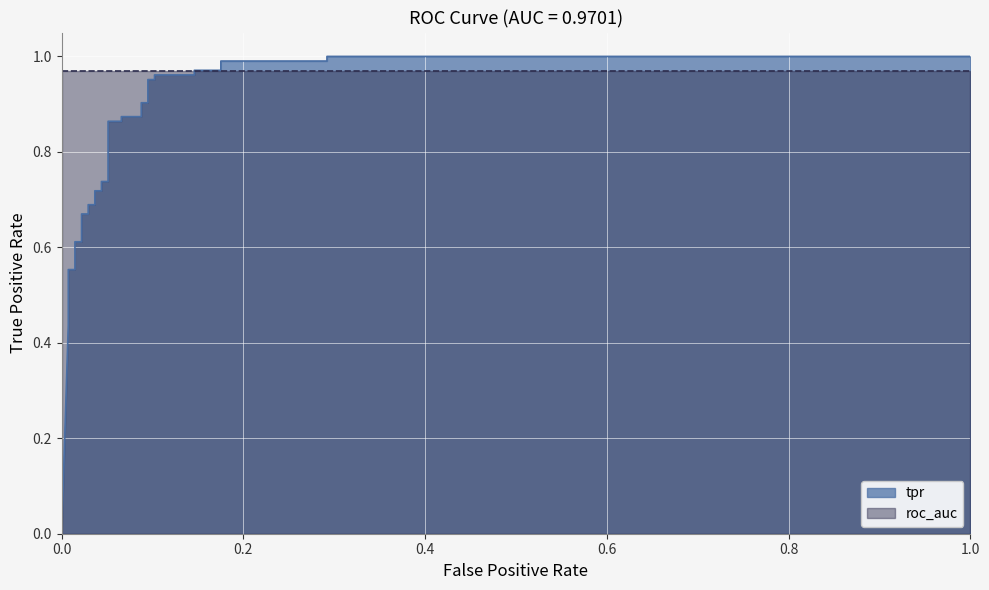

What is the sum of all values?

25.0